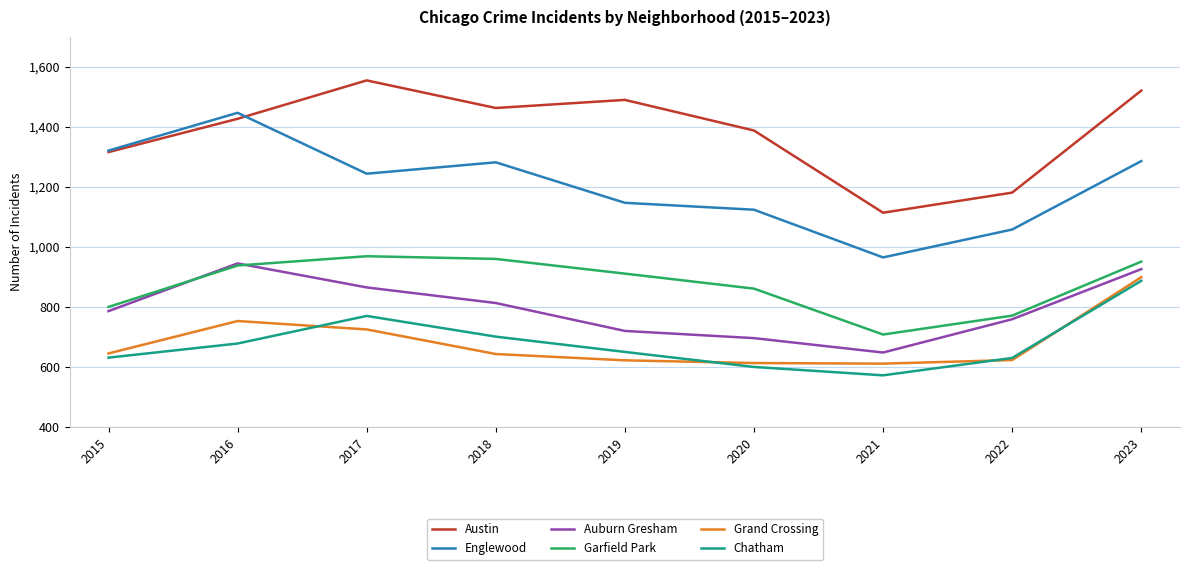

Rank the series at 2018 from lowest to highest value.

Grand Crossing, Chatham, Auburn Gresham, Garfield Park, Englewood, Austin